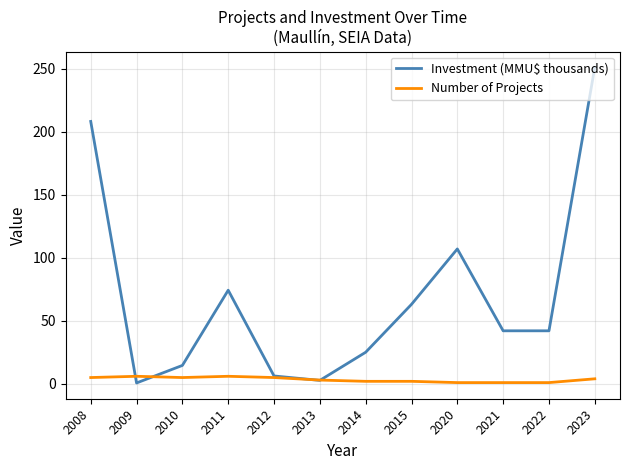

Rank the series by their maximum value, from highest to lowest.

Investment (MMU$ thousands), Number of Projects